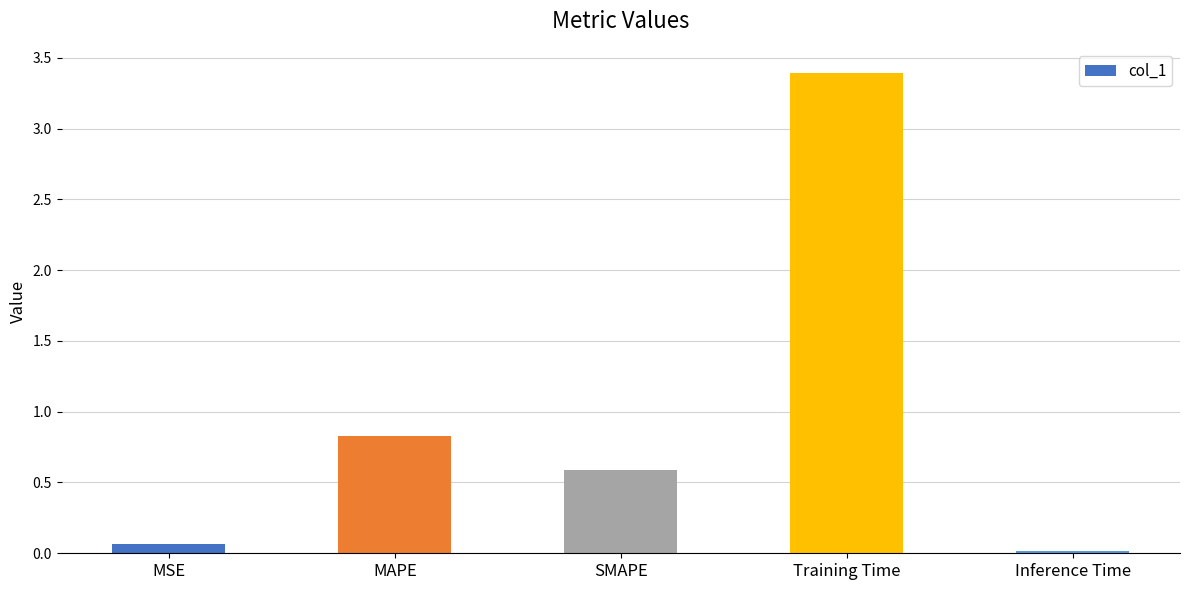

At which category does the chart reach its peak across all series?

Training Time